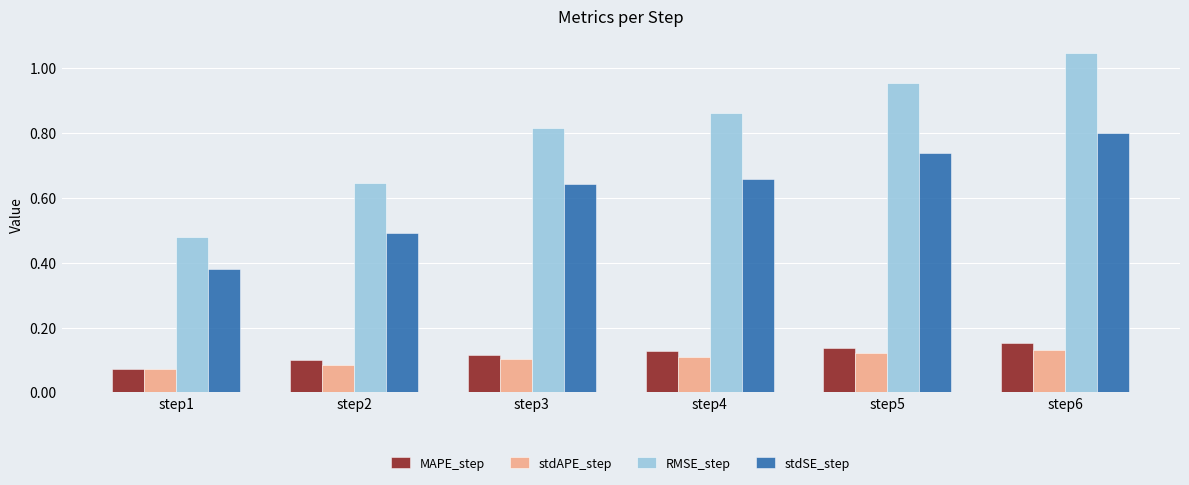

What is the sum of all RMSE_step values?

4.8